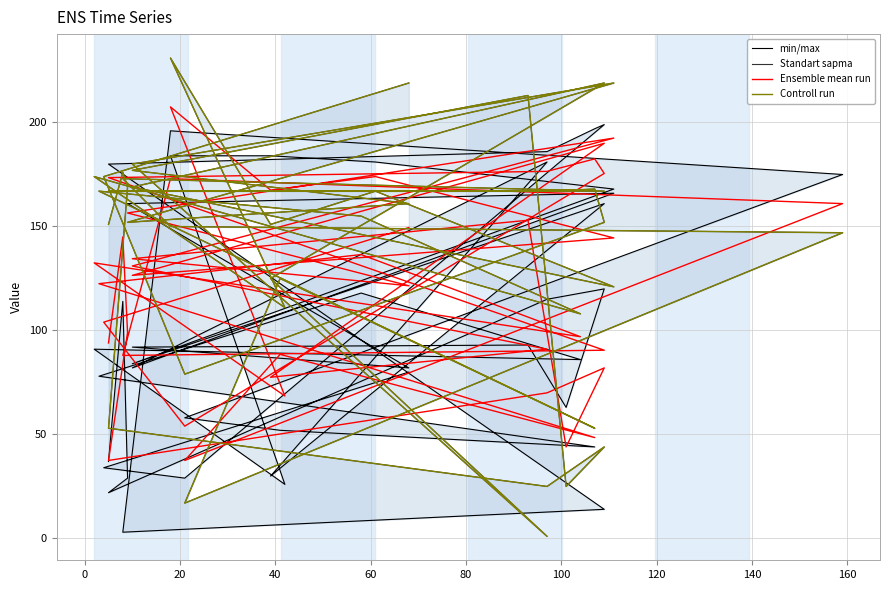

At how many categories does at least one series exceed 203?

5